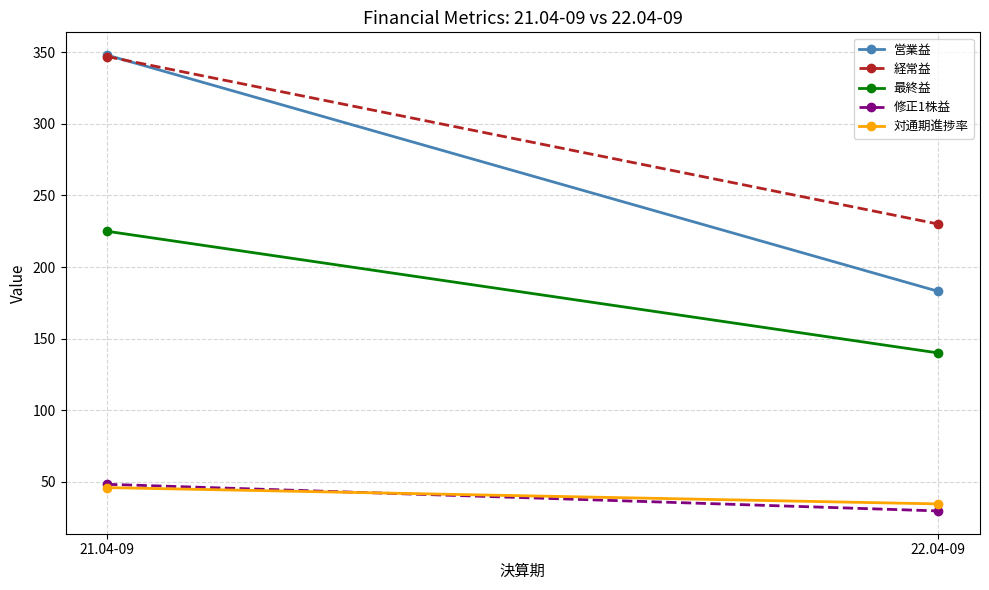

What are all the series names shown in the legend?

営業益, 経常益, 最終益, 修正1株益, 対通期進捗率